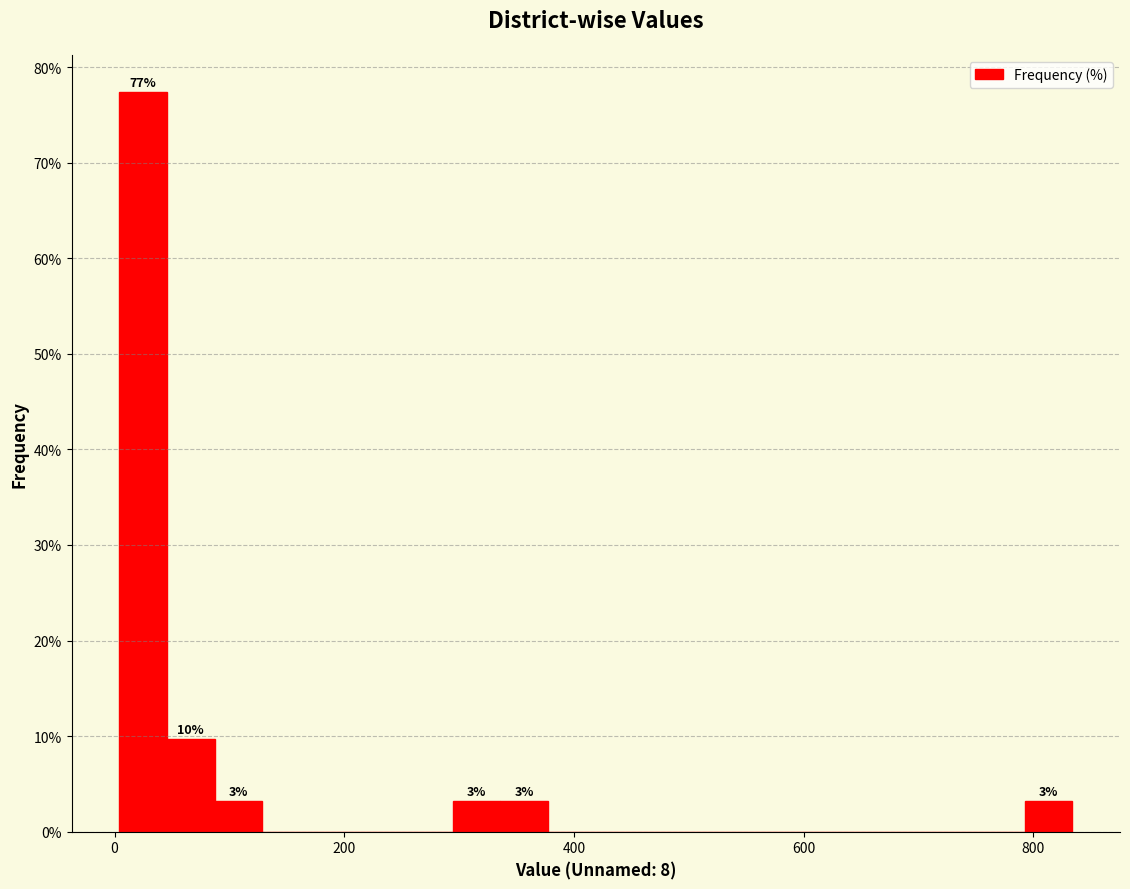

Around what value on the x-axis is the tallest bar? Give the approximate position of its centre, as read against the axis.

20